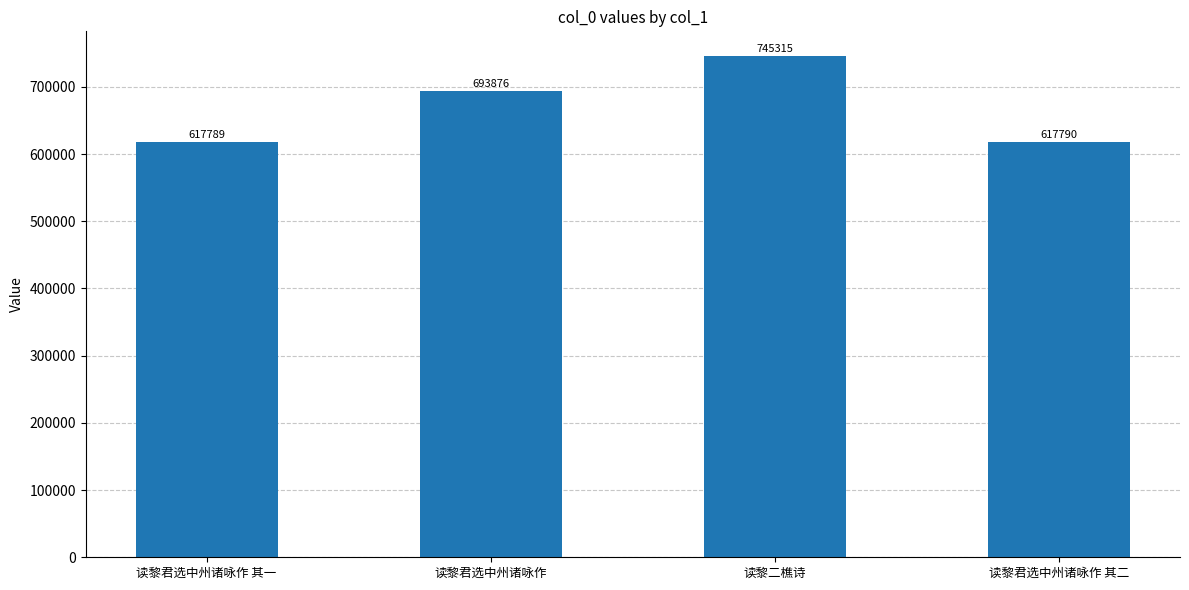

What is the difference between the second highest and minimum values?

76087